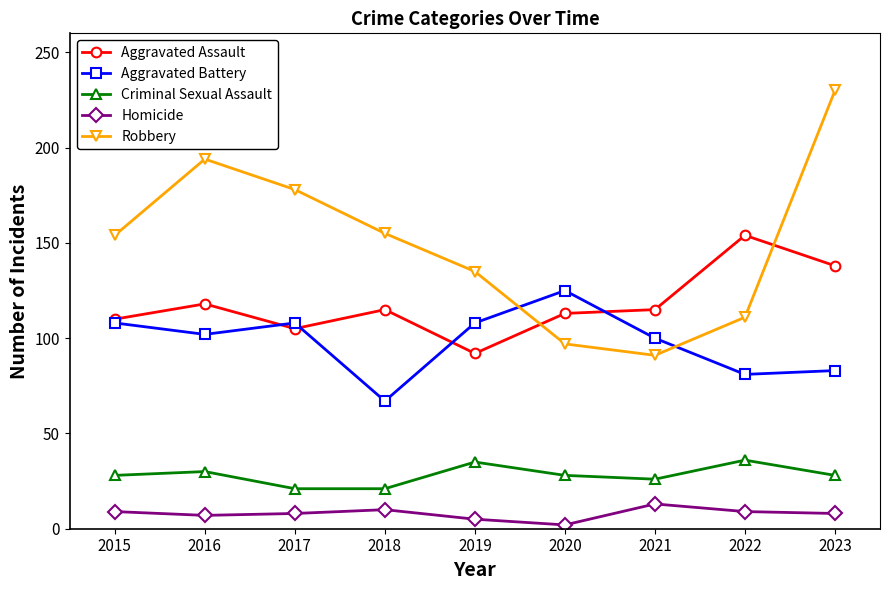

True or false: Aggravated Battery has more than 2 points higher than both neighbors.

False